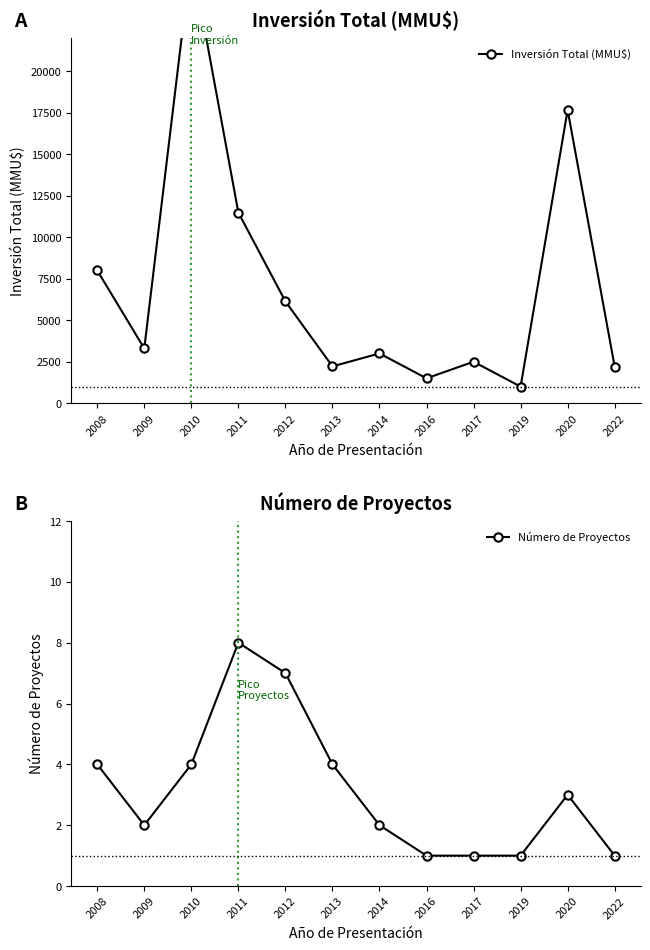

Between 2009 and 2020, which series saw the biggest shift?

Inversión Total (MMU$)